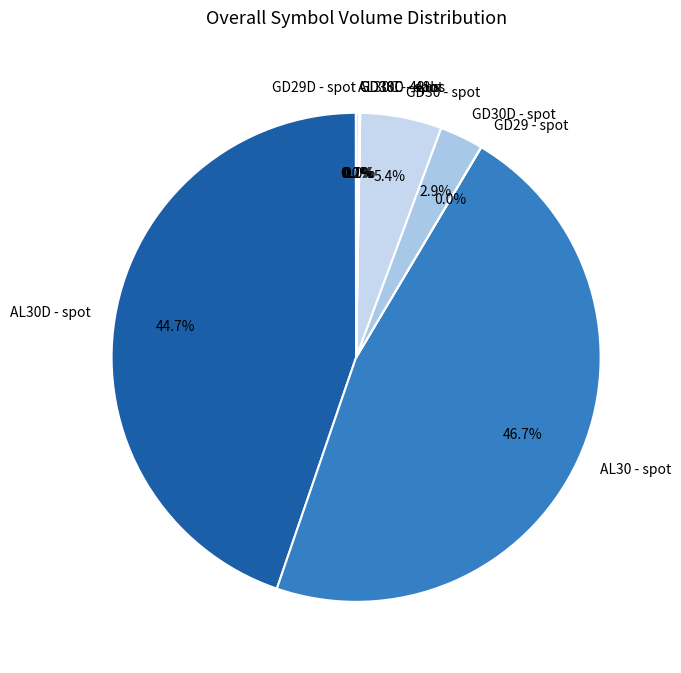

Combined, do GD30 - spot and AL30 - spot account for over 50%?

Yes